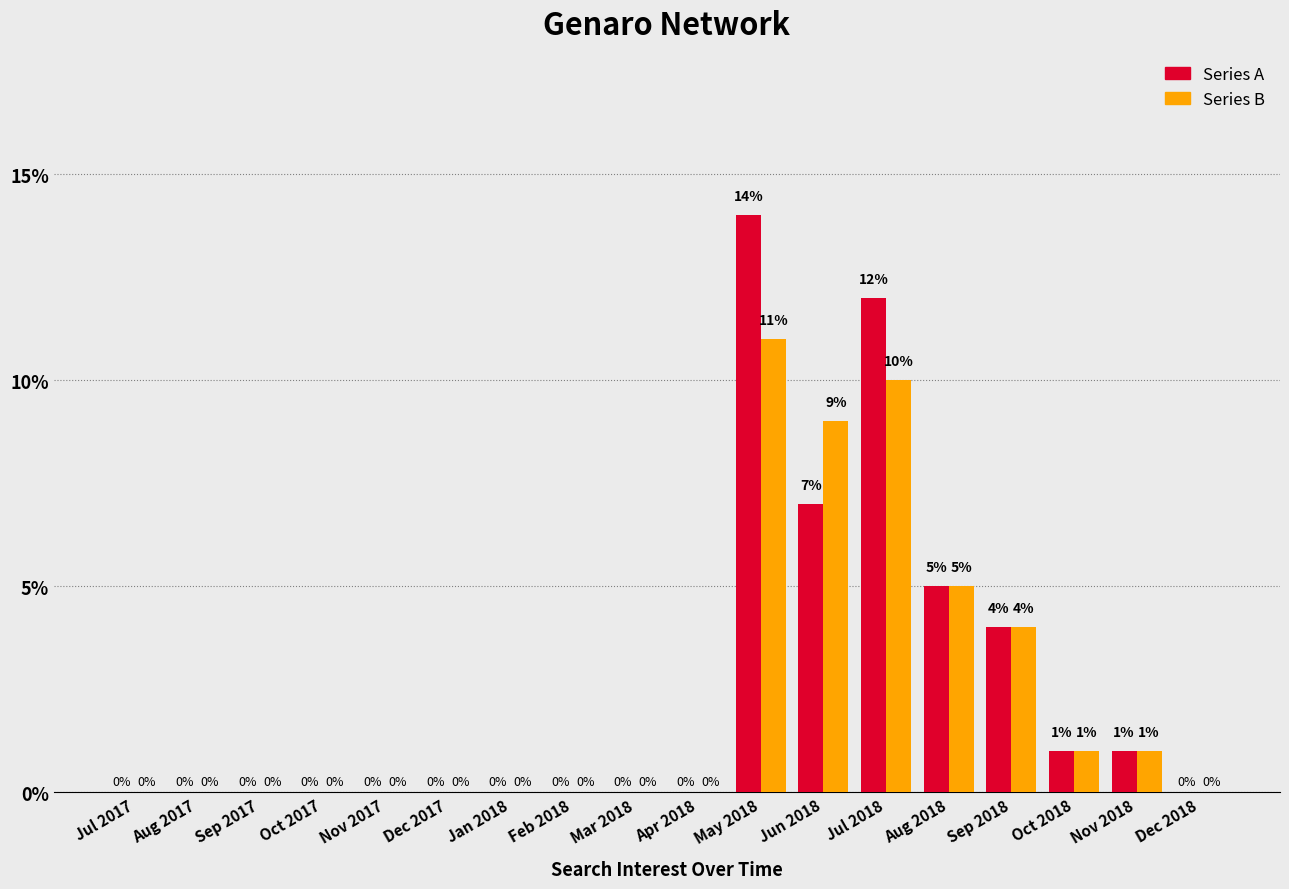

Is the value of Series B at Jul 2018 greater than the value of Series A at Dec 2018?

Yes